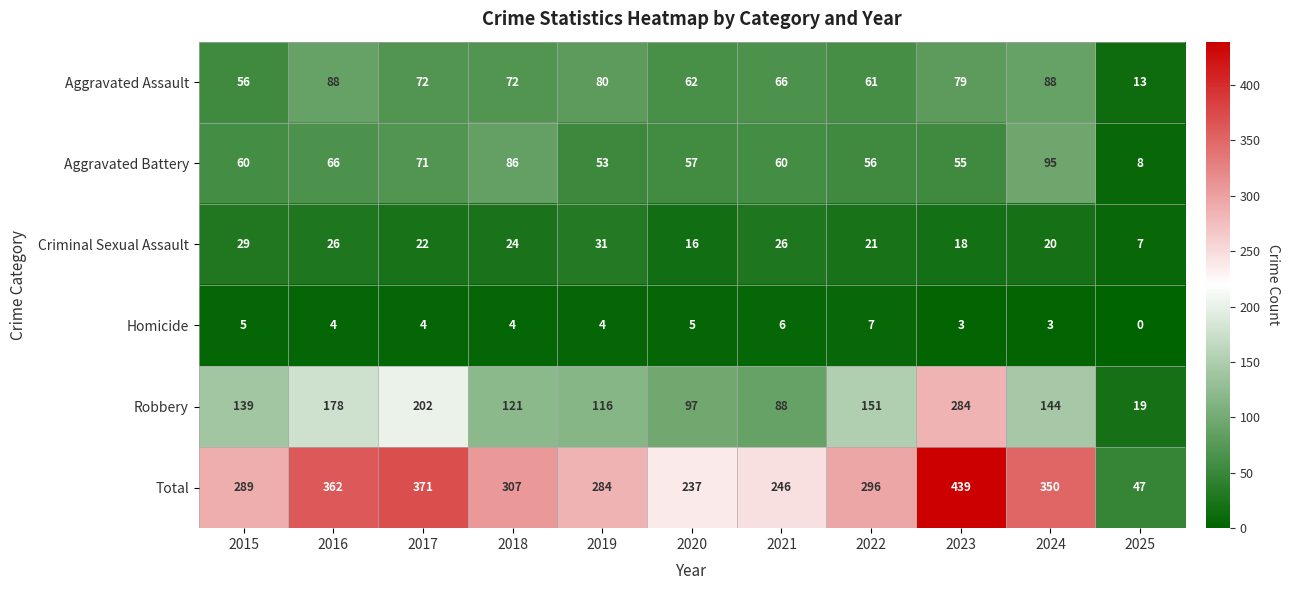

True or false: Homicide has a value of 7 at 2020.

False